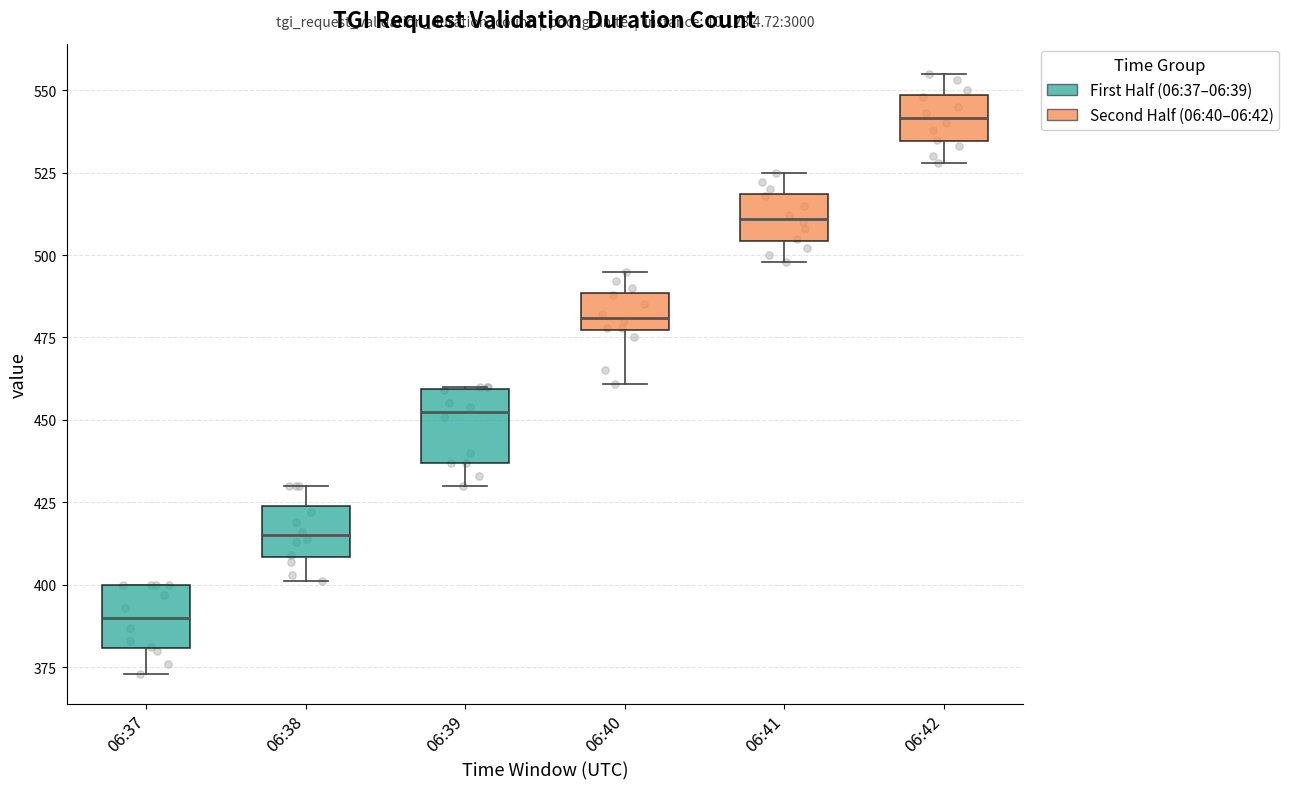

Reading left to right, transcribe this box plot: for each box, give where its median line is, the range the box spans, and where its two whiskers end, as read against the y-axis. The values are not printed on the chart, so give them approximately, as read against the axis.

06:37: median 390, box 380 to 400, whiskers 375 to 400
06:38: median 415, box 410 to 425, whiskers 400 to 430
06:39: median 455, box 435 to 460, whiskers 430 to 460
06:40: median 480, box 475 to 490, whiskers 460 to 495
06:41: median 510, box 505 to 520, whiskers 500 to 525
06:42: median 540, box 535 to 550, whiskers 530 to 555